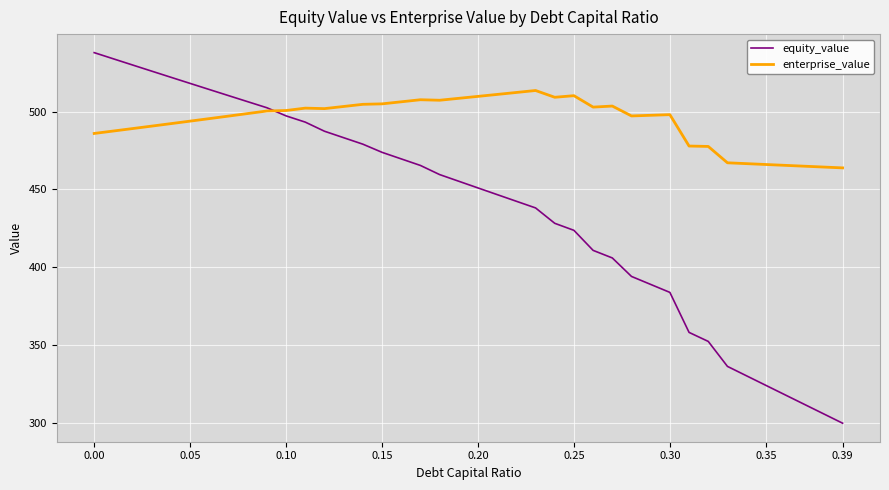

Which series has the largest total across all categories?

enterprise_value